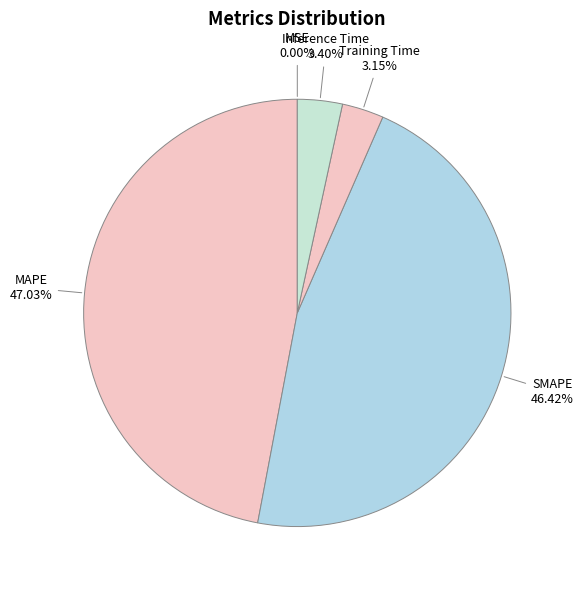

What portion of the pie excludes SMAPE?

53.6%